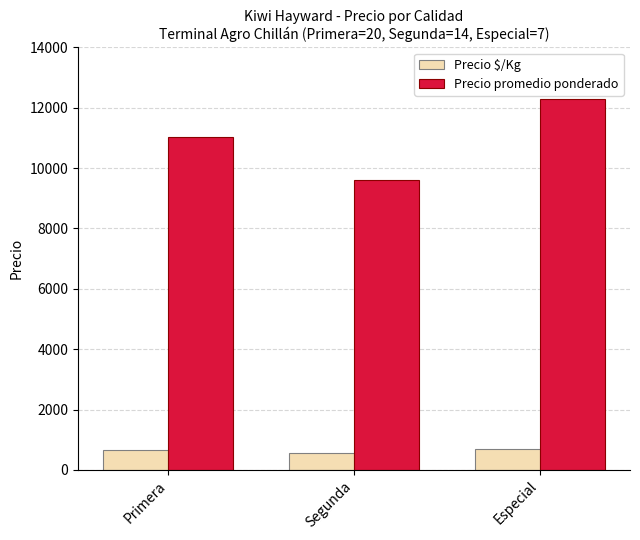

Is the value of Precio $/Kg at Primera greater than the value of Precio promedio ponderado at Segunda?

No